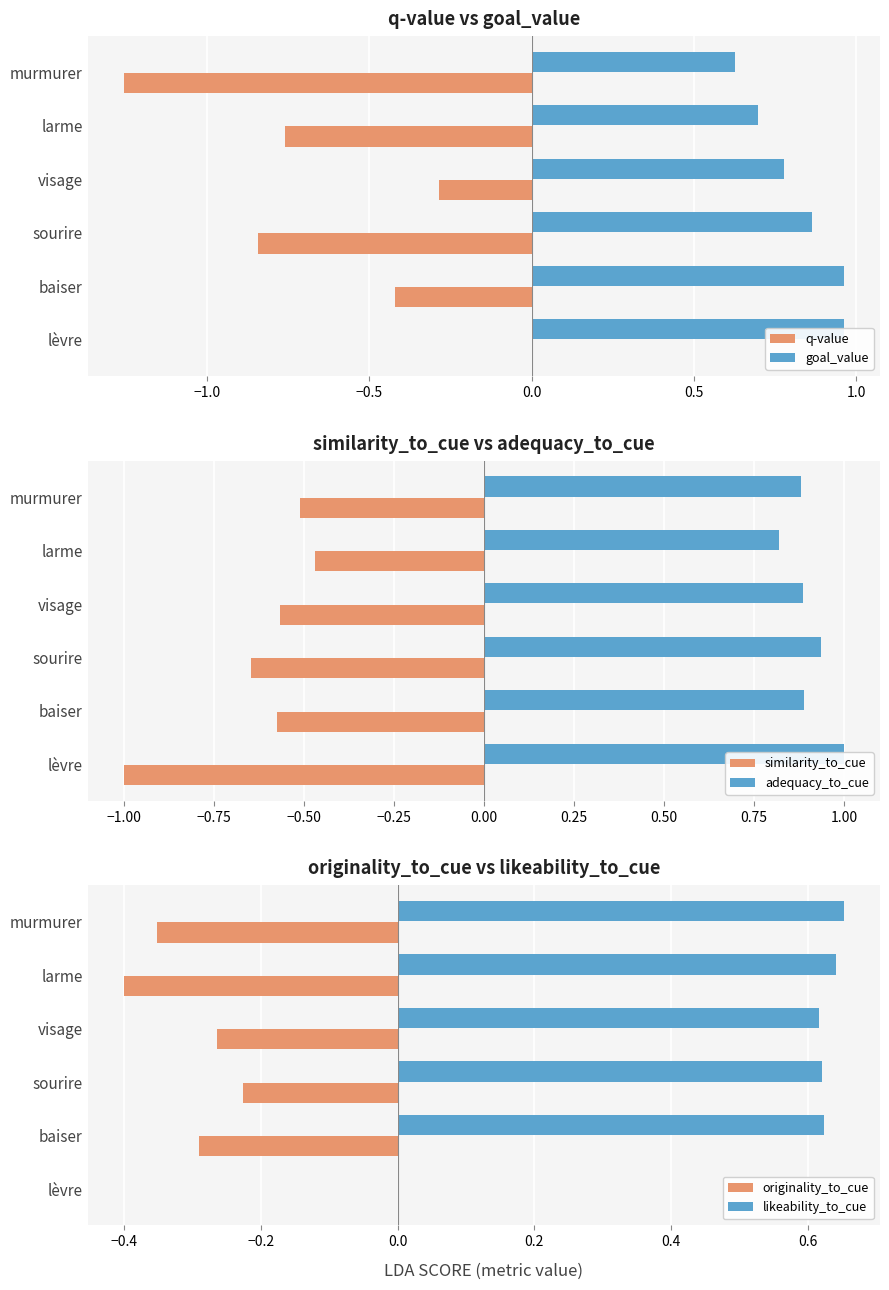

Is it true that goal_value equals 1.0 at 1.0?

False